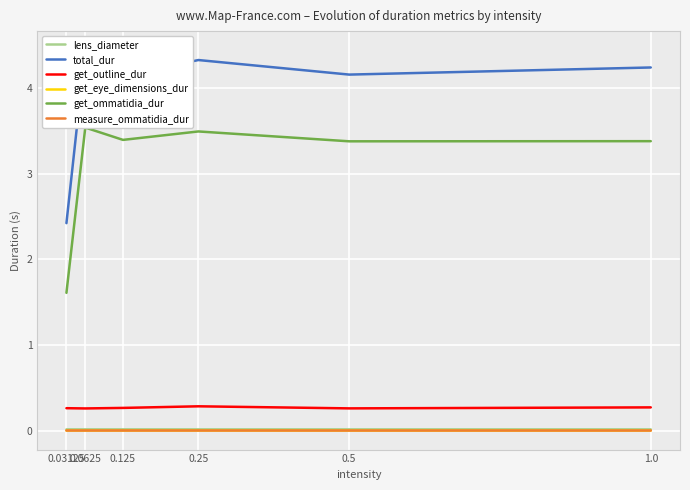

Is this an area chart (filled region under the line)?

No